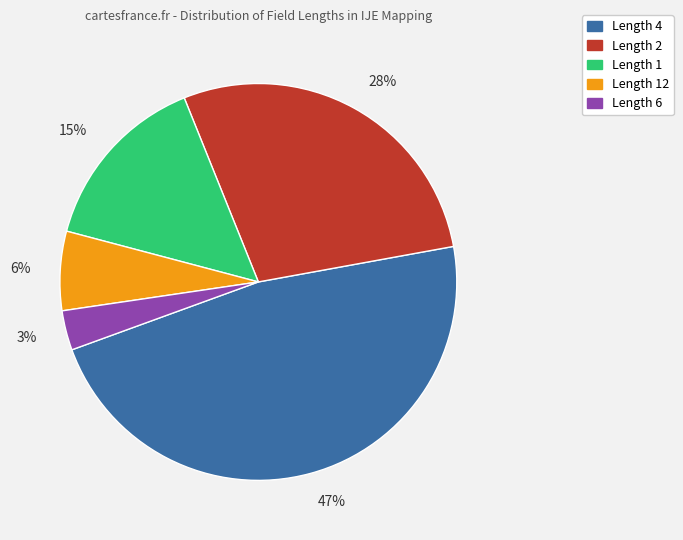

Between Length 4 and Length 12, which is larger?

Length 4